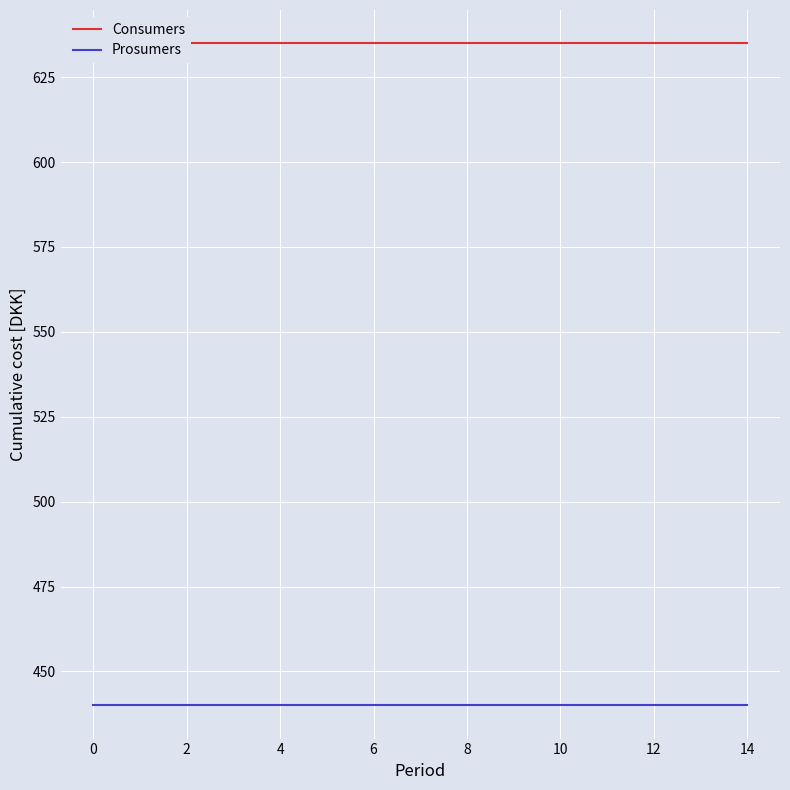

True or false: Prosumers and Consumers cross at least once.

False